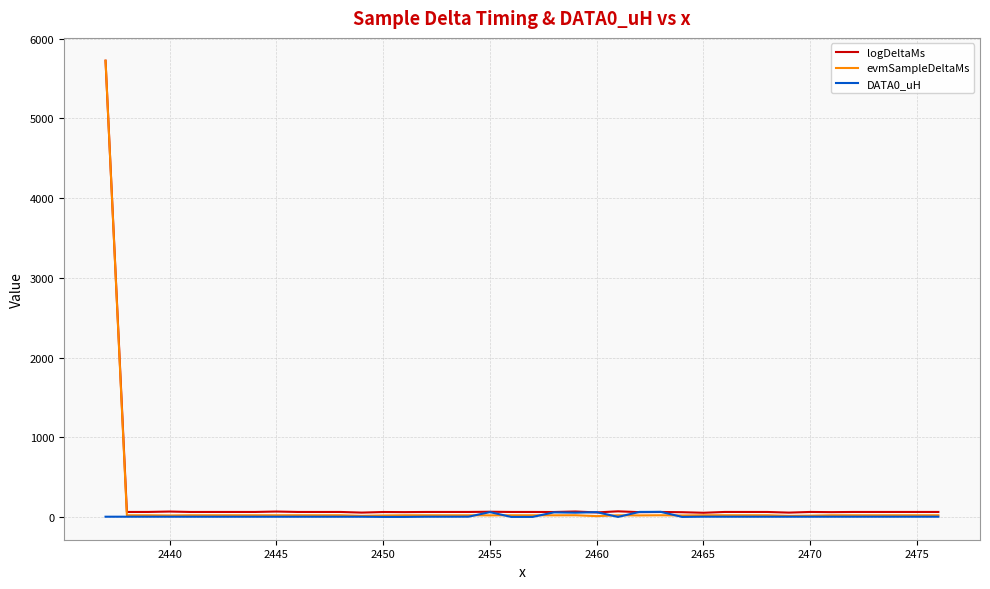

Which series has the widest spread of values?

evmSampleDeltaMs